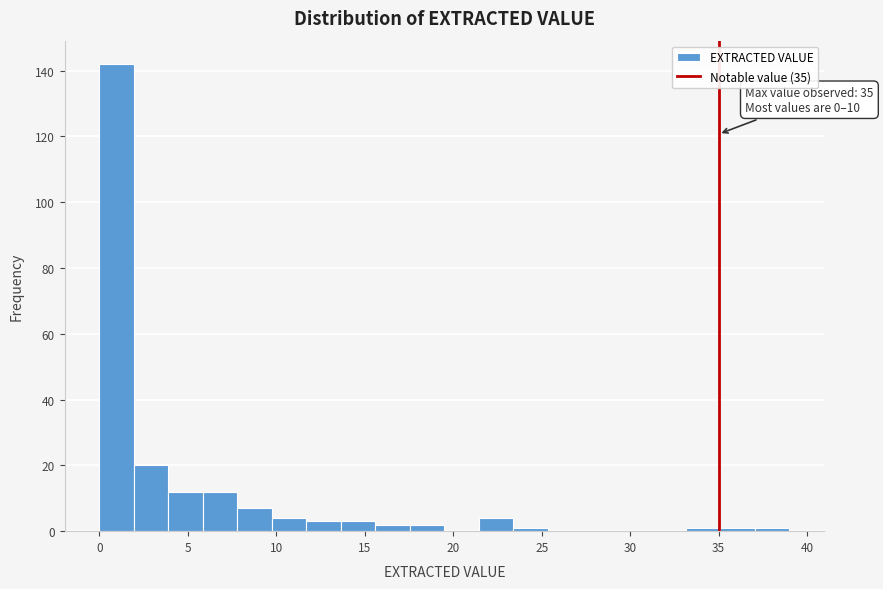

Around what value on the x-axis is the tallest bar? Give the approximate position of its centre, as read against the axis.

1.0